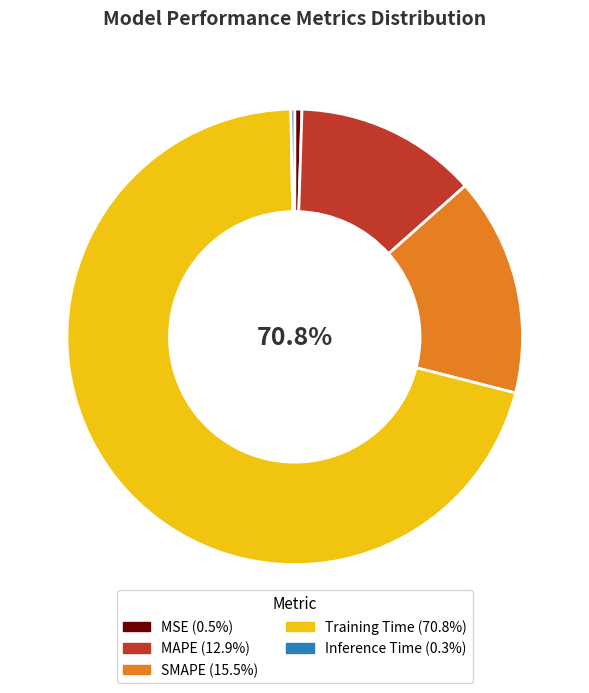

What percentage is NOT represented by Inference Time?

99.7%